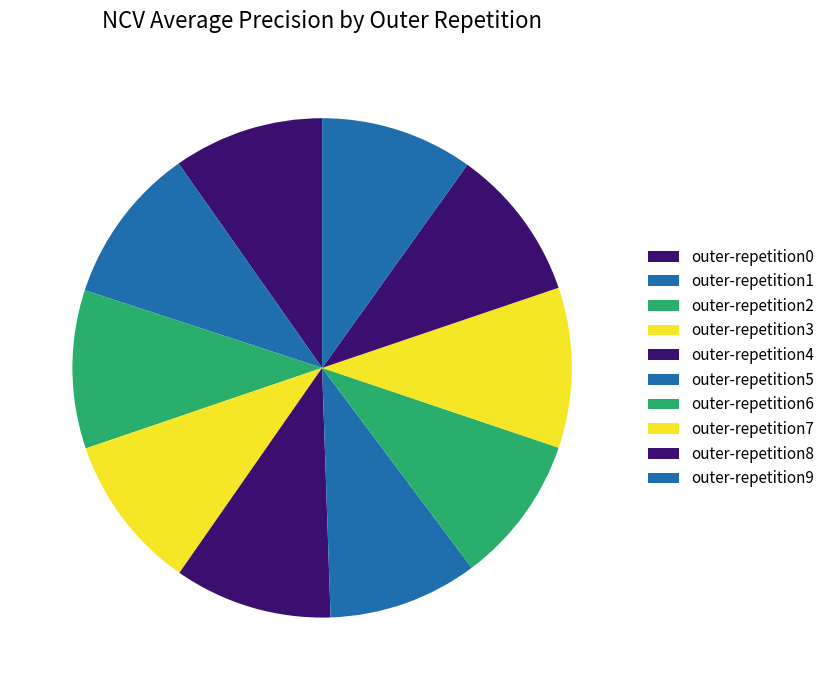

Is it true that outer-repetition6 is 23% of the pie?

False